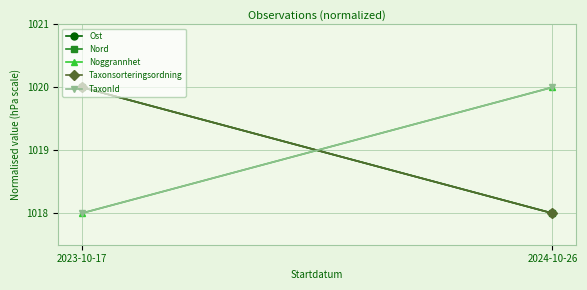

What value does the Noggrannhet series have at 2024-10-26?

1020.0